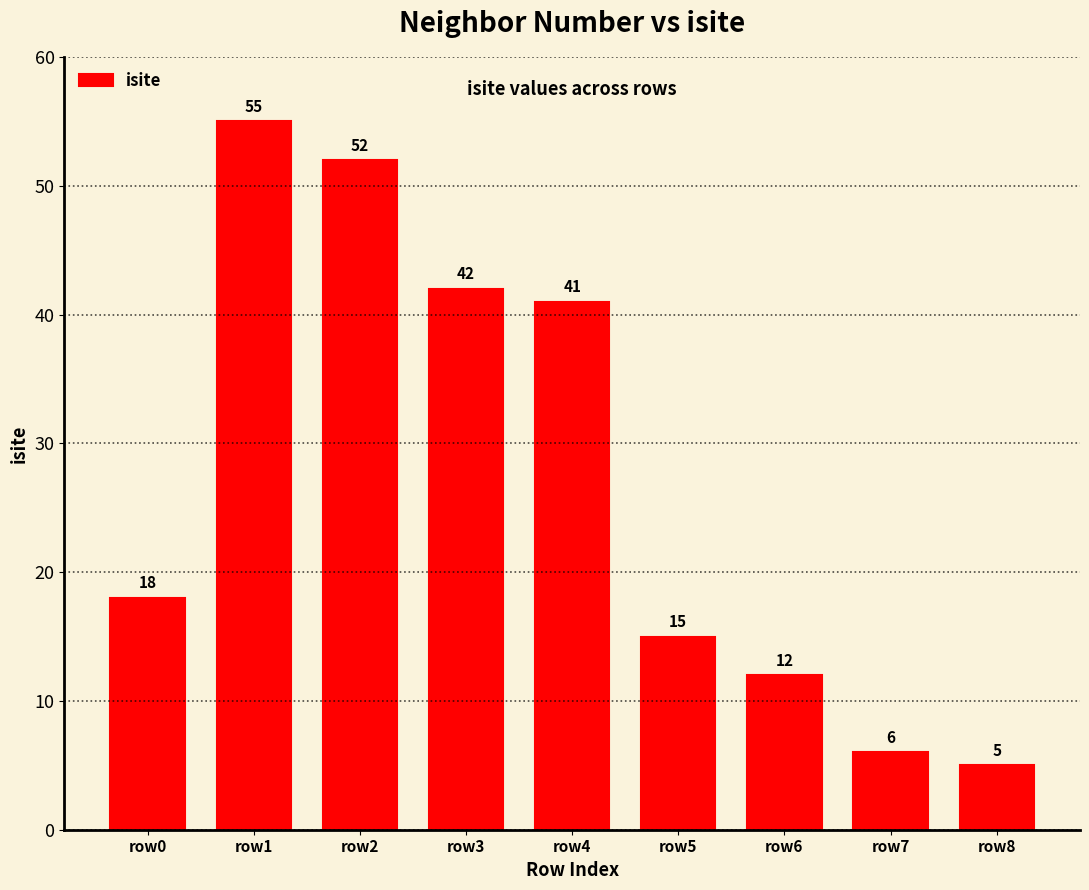

What is the maximum value shown in the chart?

55